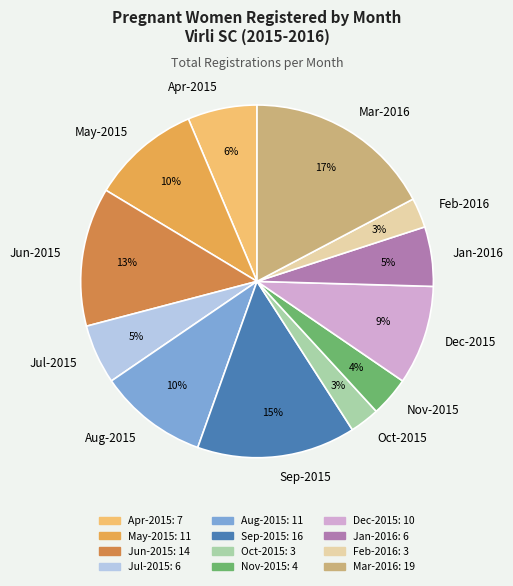

How many slices are in this pie chart?

12